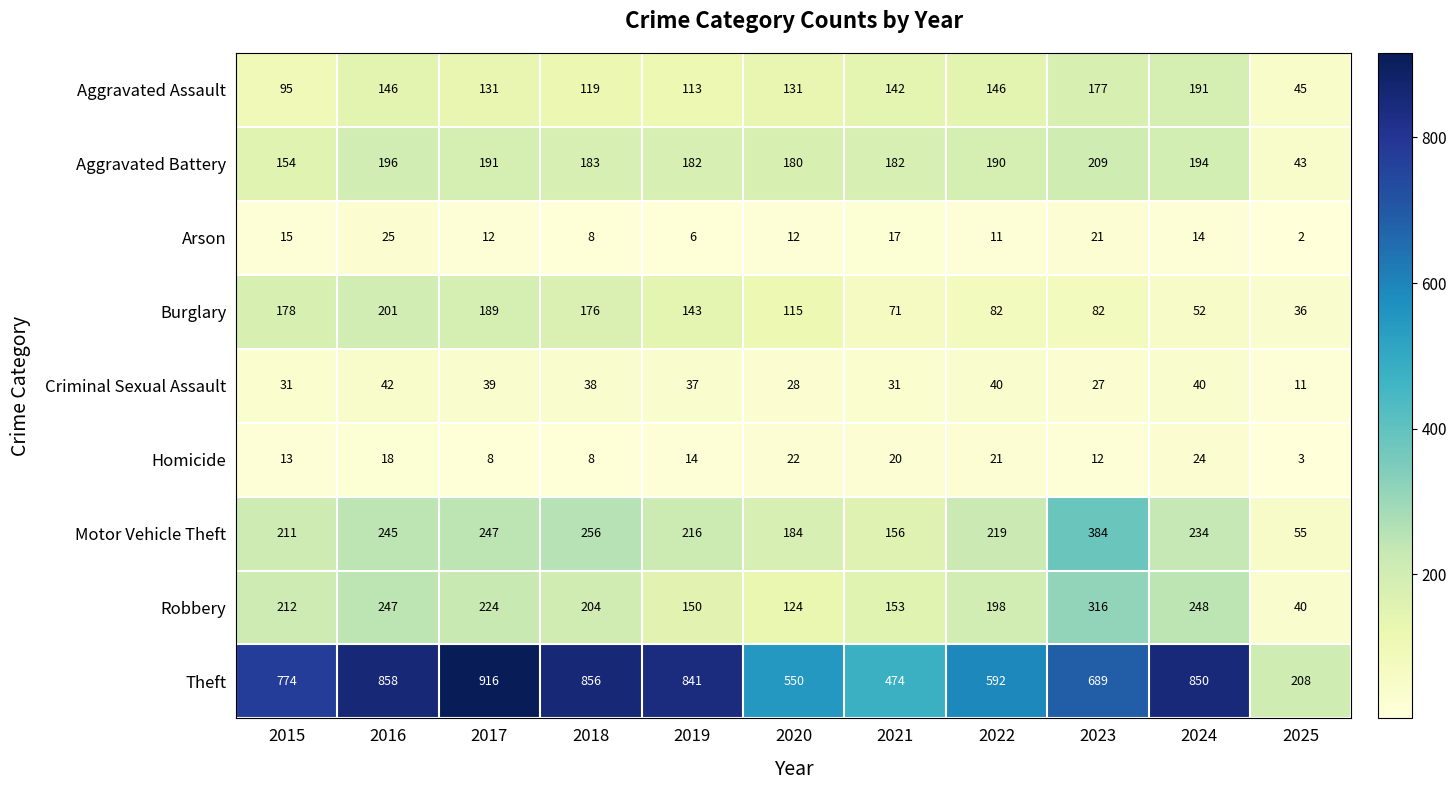

The value of Motor Vehicle Theft at 2020 is 184. True or false?

True